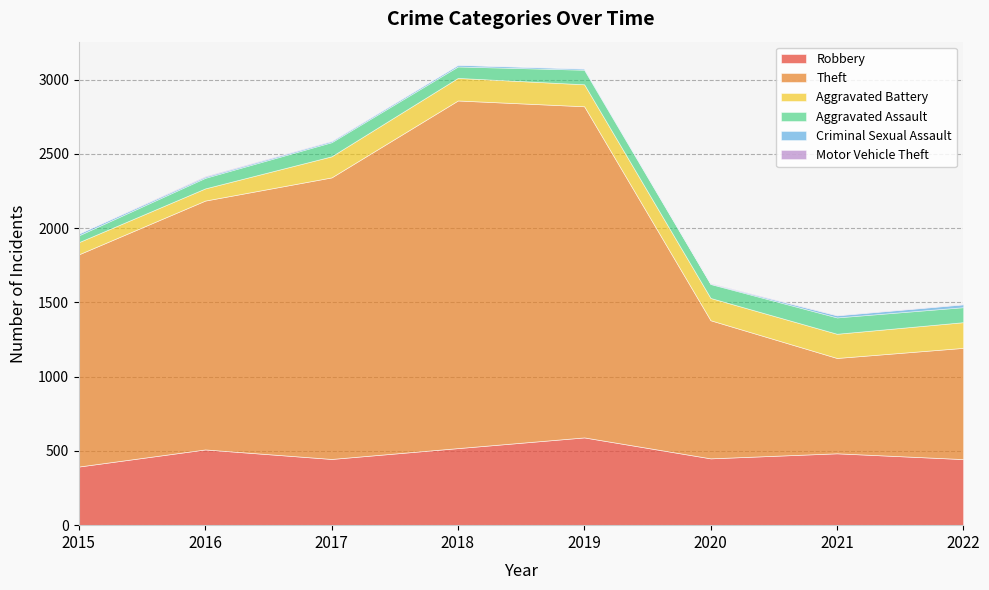

Is the value of Criminal Sexual Assault at 2015 greater than the value of Aggravated Assault at 2020?

No